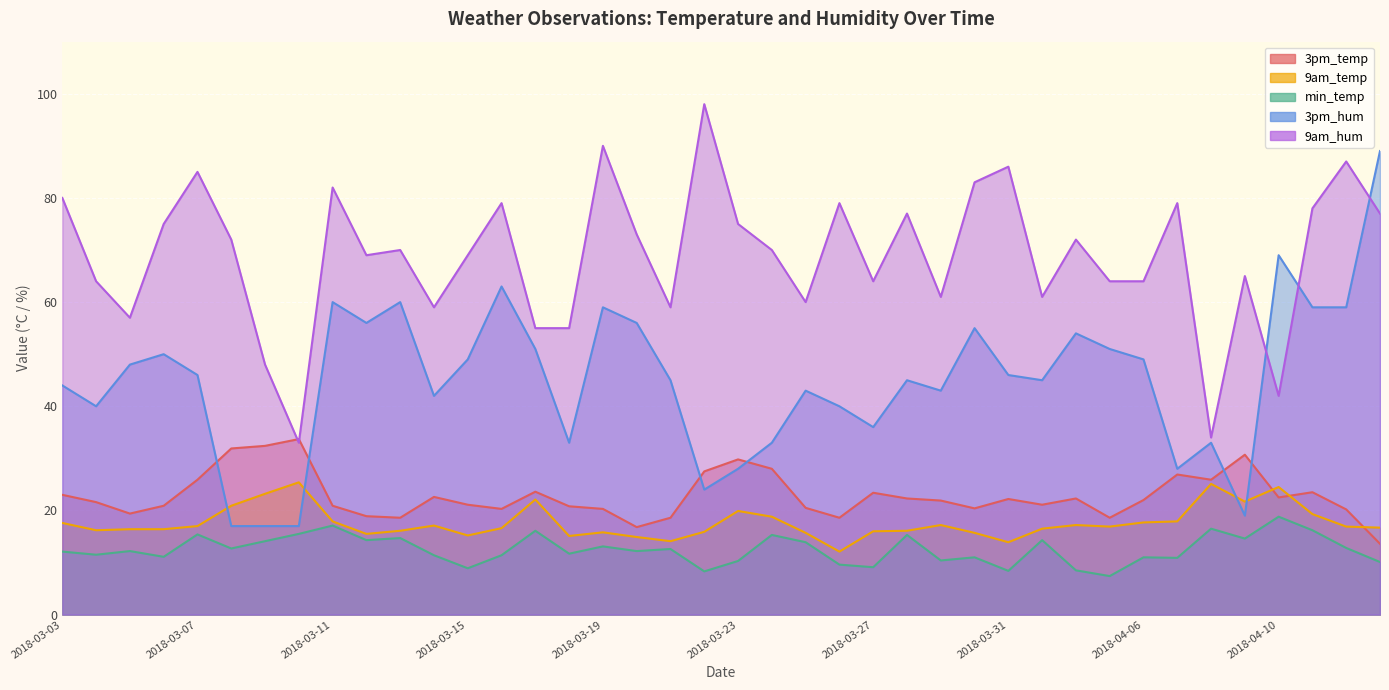

At which category does the chart reach its peak across all series?

2018-03-22